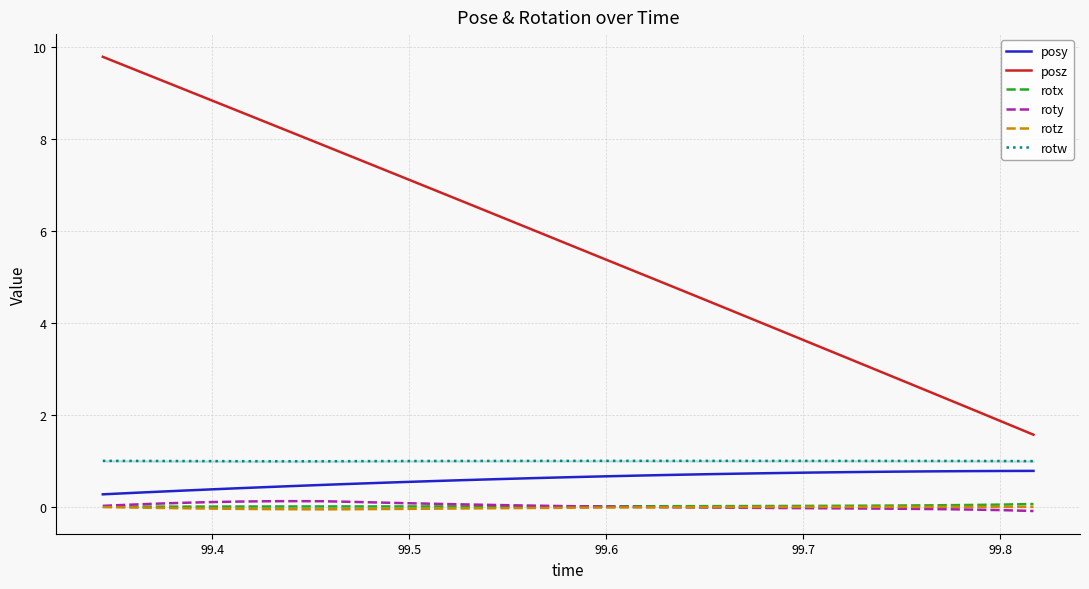

True or false: posy and roty cross at least once.

False